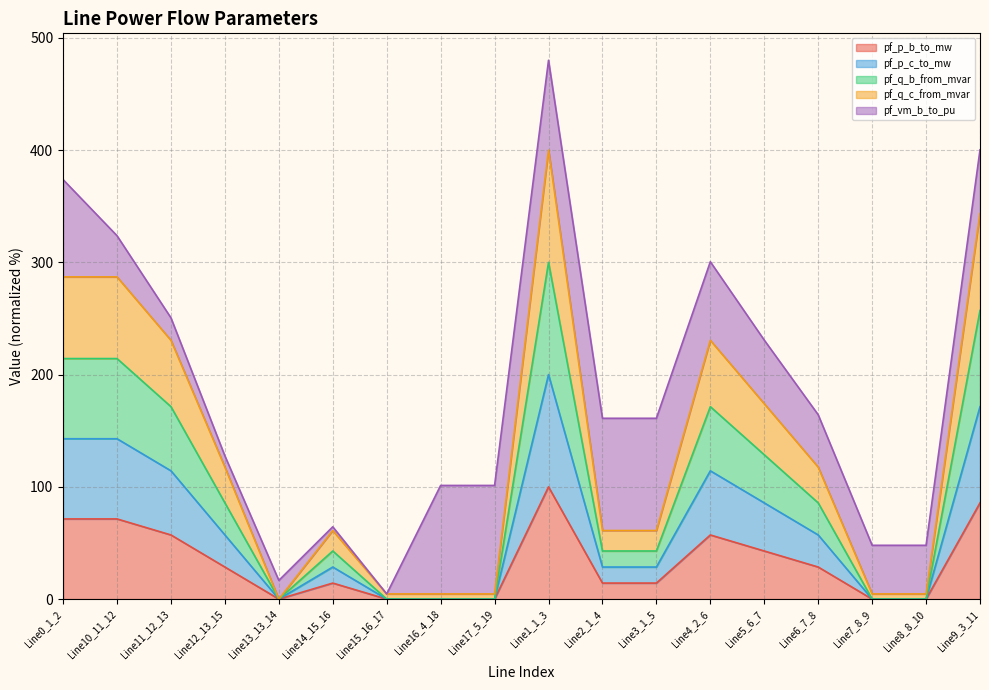

How many positive values does the pf_p_b_to_mw series have?

16